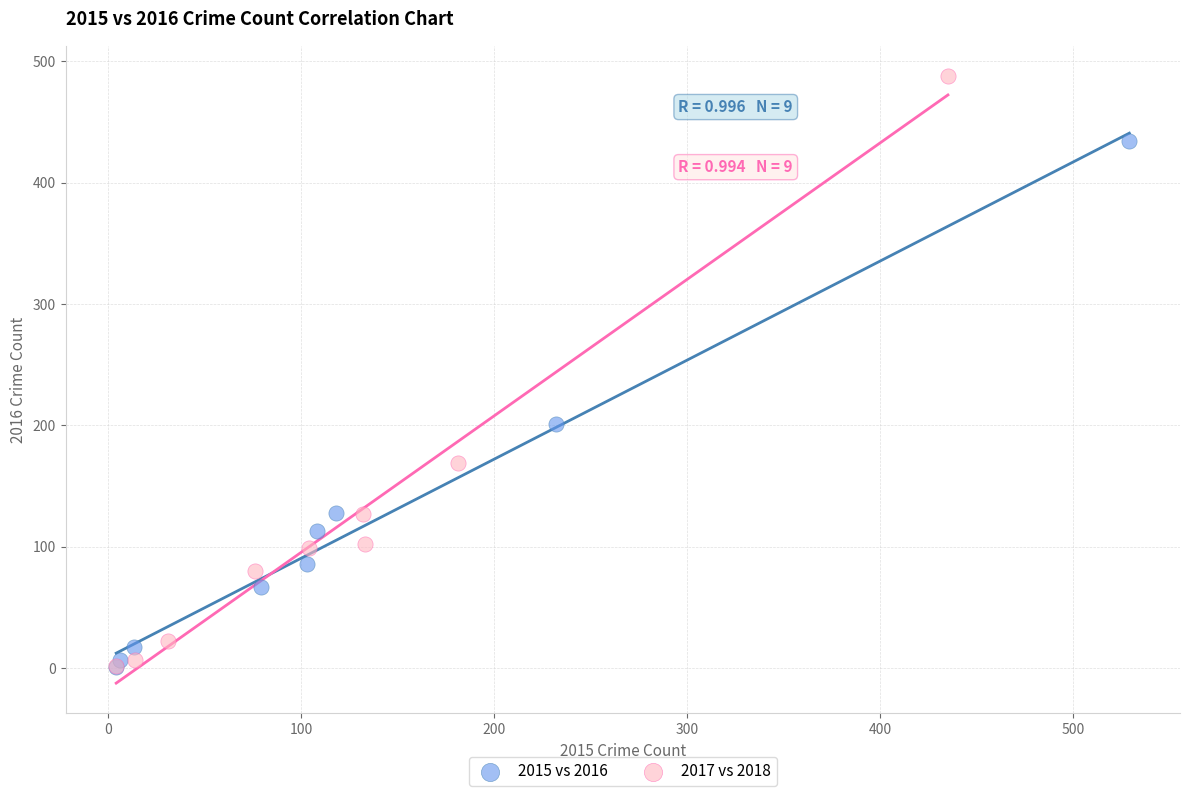

What are all the series names shown in the legend?

2015 vs 2016, 2017 vs 2018